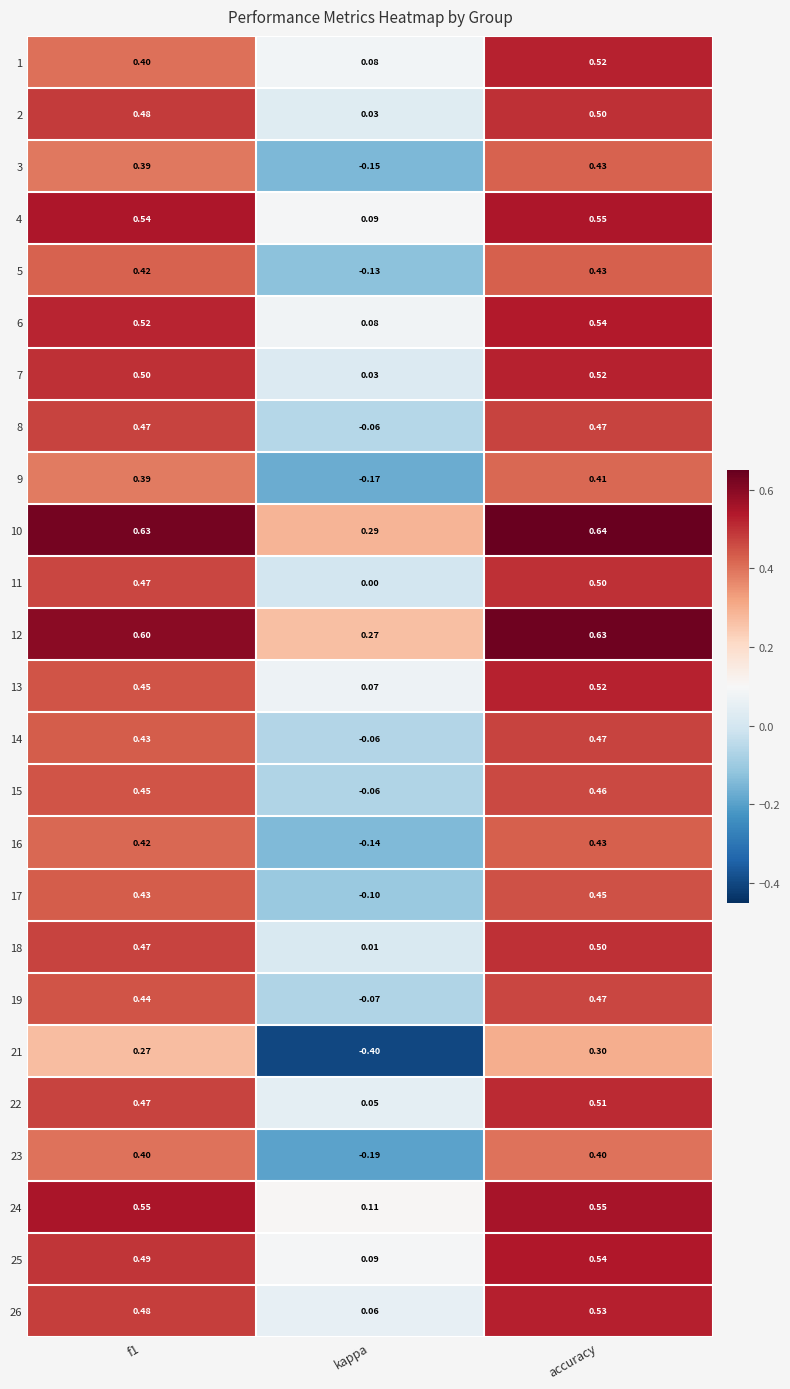

Which label corresponds to the smallest value in the chart?

kappa